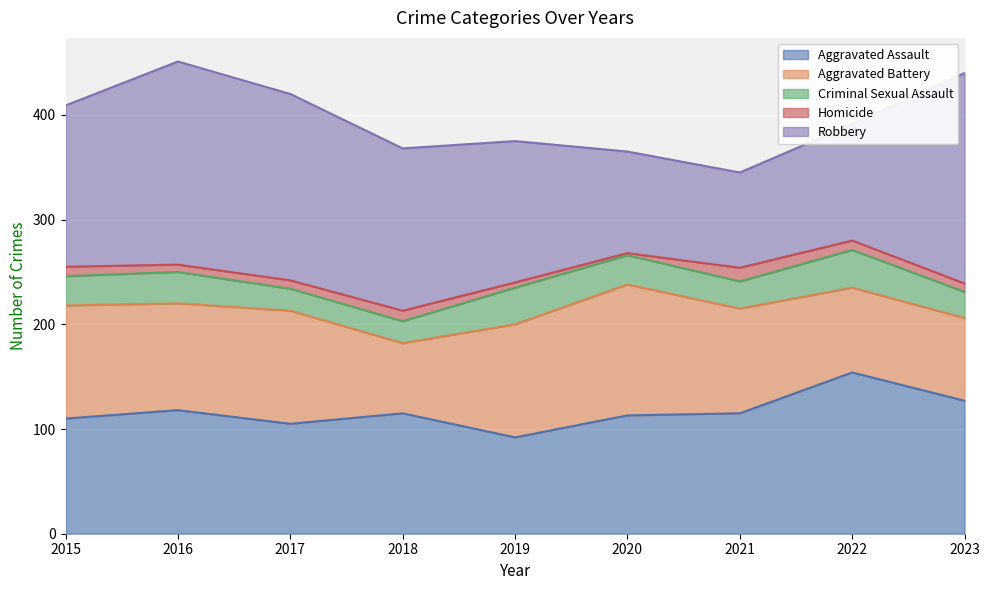

Which has a higher value, 2016 or 2015?

2016